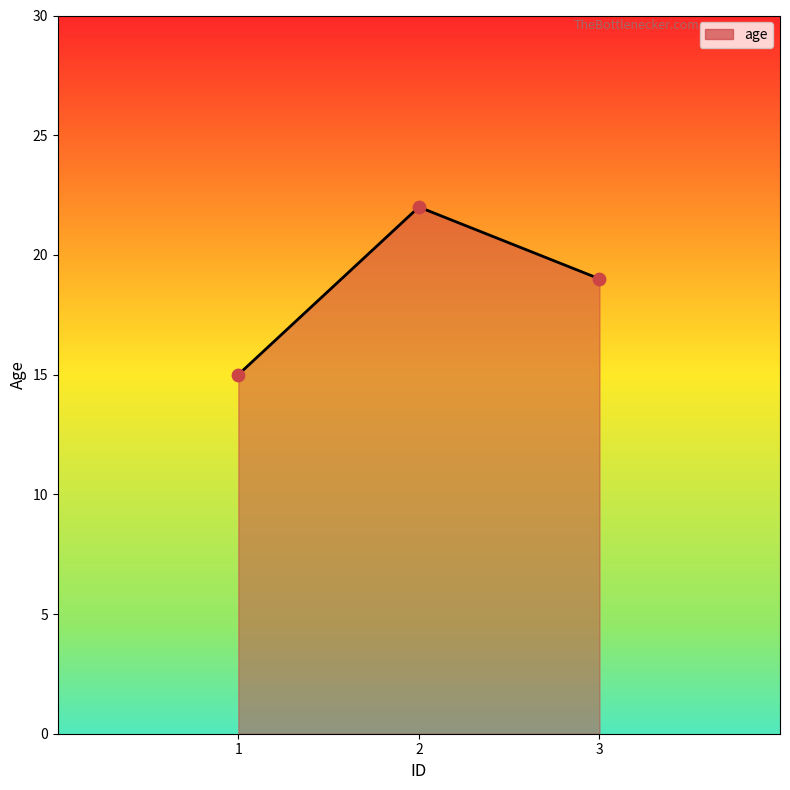

Between 1 and 3, which is larger?

3